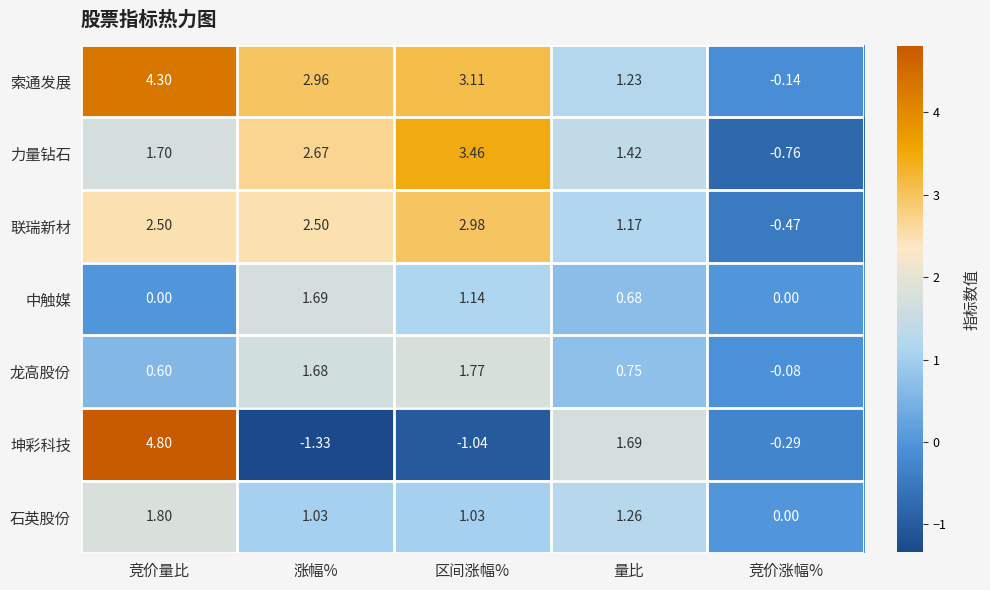

At which category is the sum across all series the highest?

竞价量比